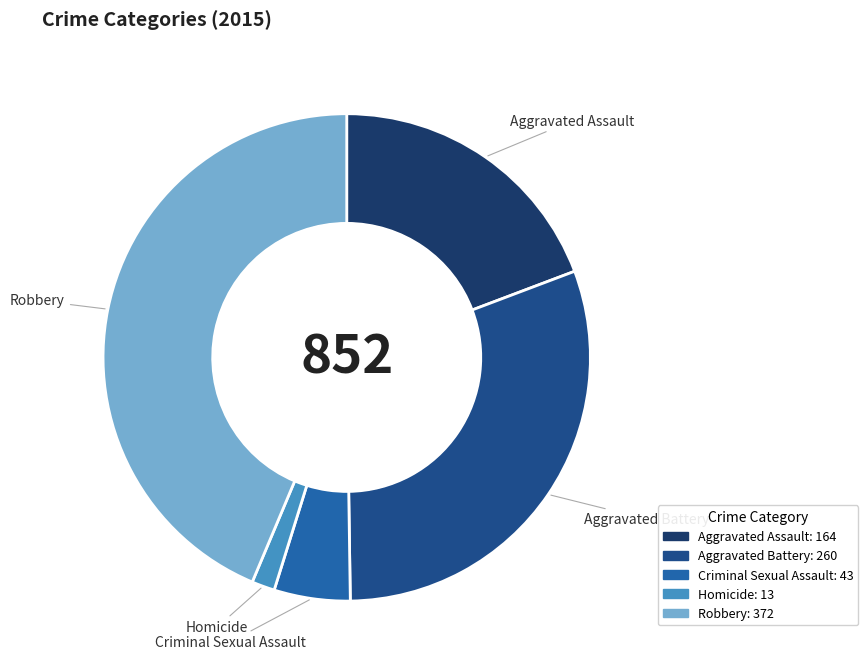

Is the sum of Robbery and Criminal Sexual Assault greater than half?

No